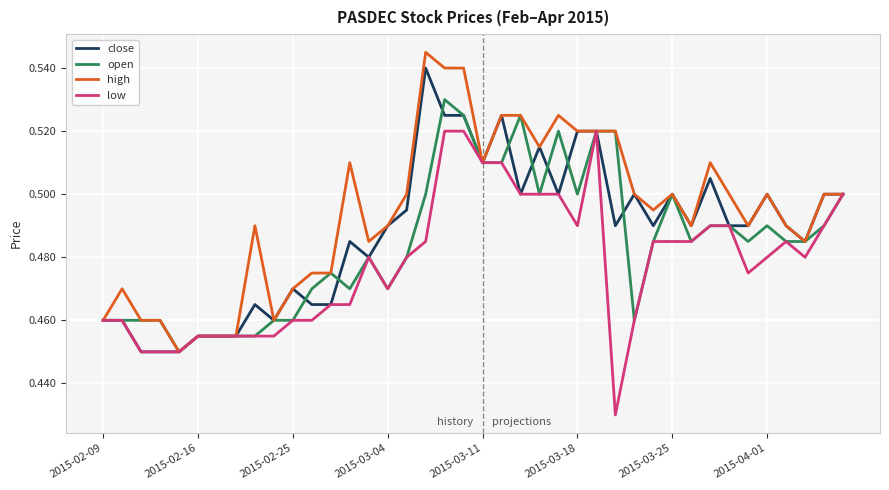

Which series has the largest total across all categories?

high